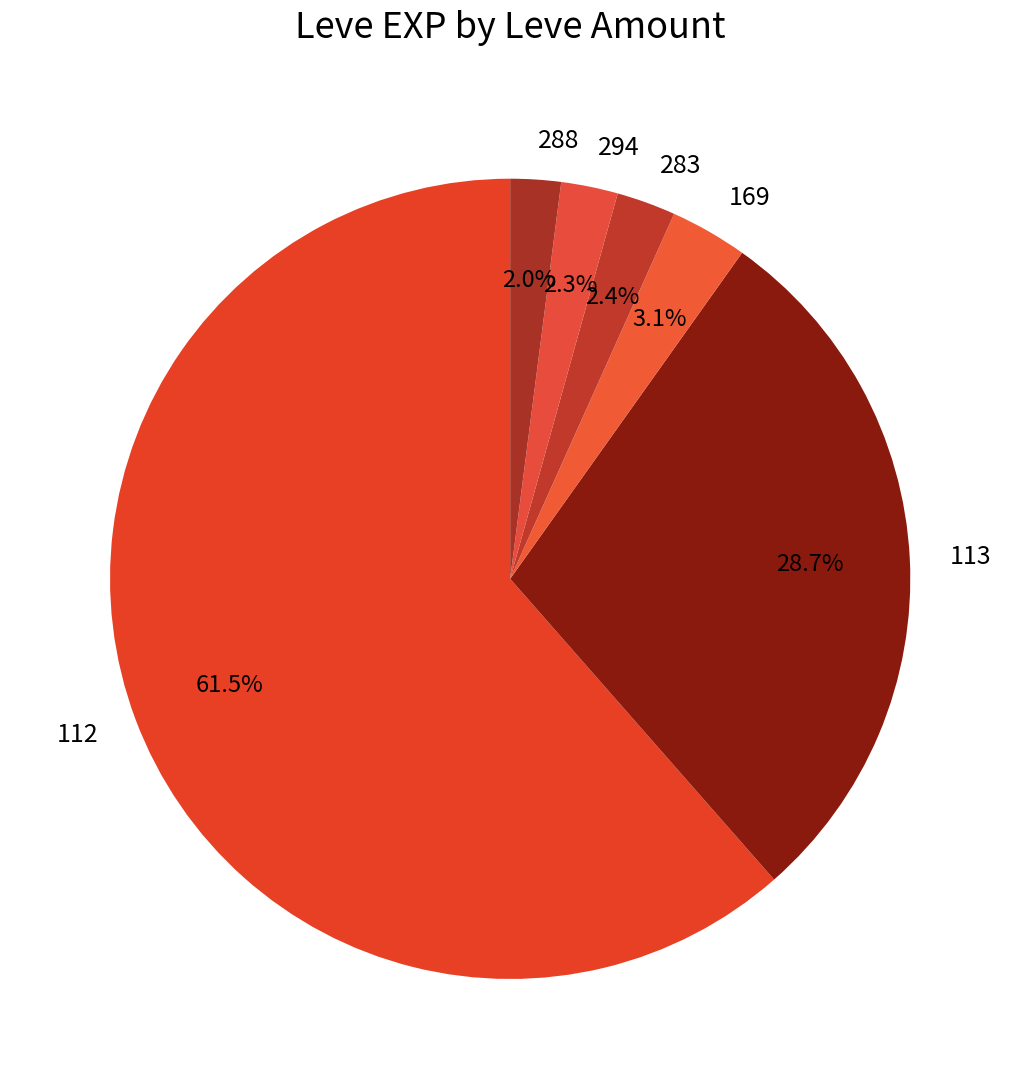

Is there any slice that represents more than half of the pie?

Yes